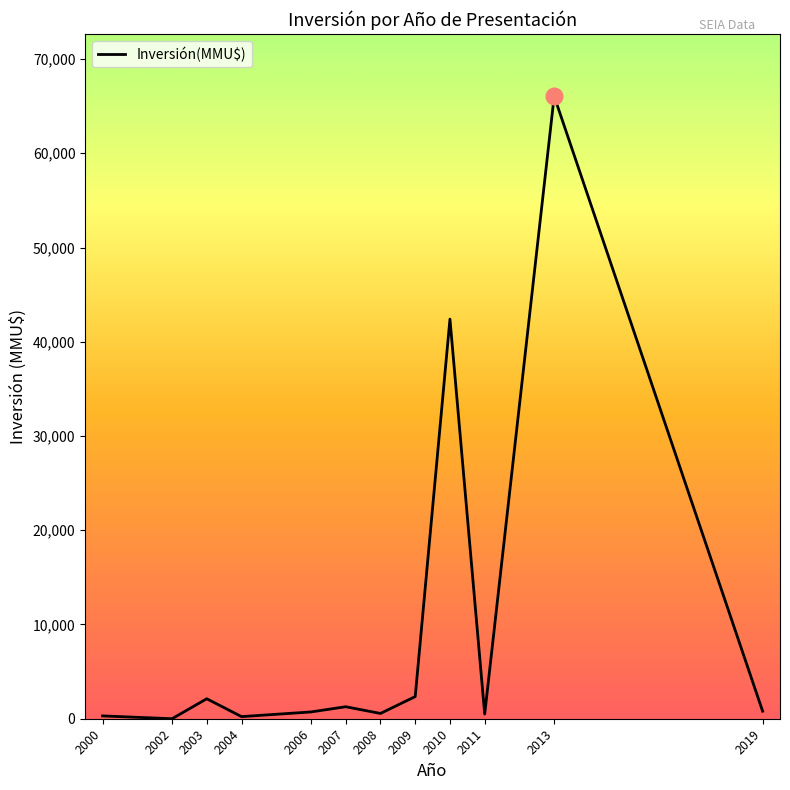

Between 2011 and 2010, which is larger?

2010